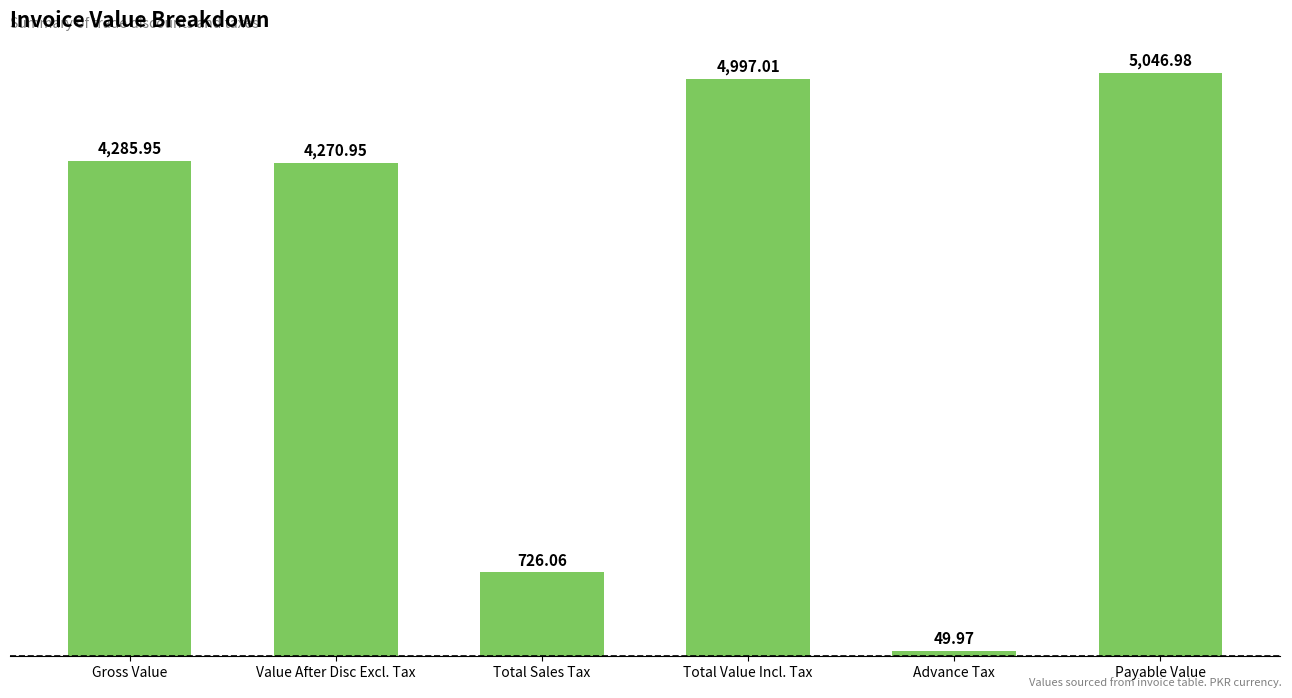

How many categories are shown in the chart?

6